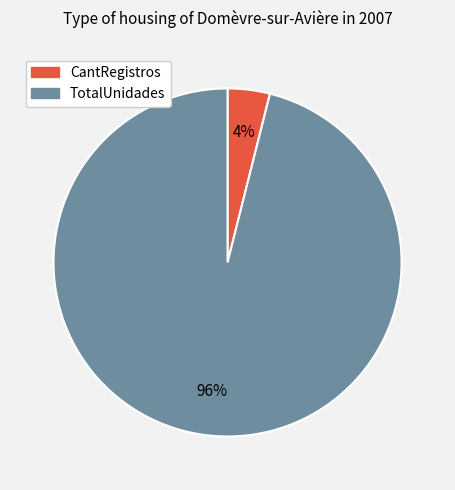

Which has a higher value, TotalUnidades or CantRegistros?

TotalUnidades